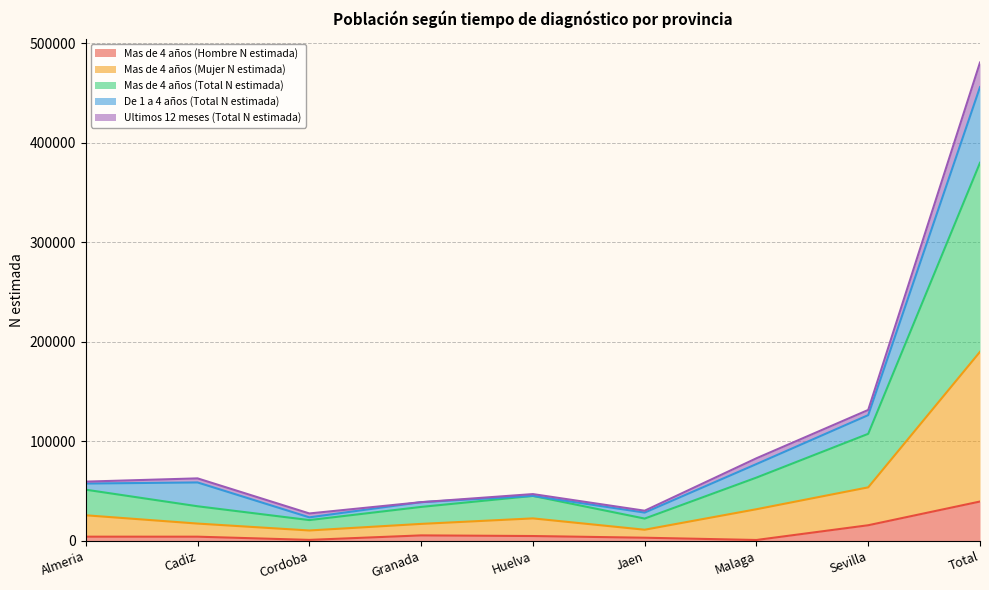

What position from the right is Malaga?

3